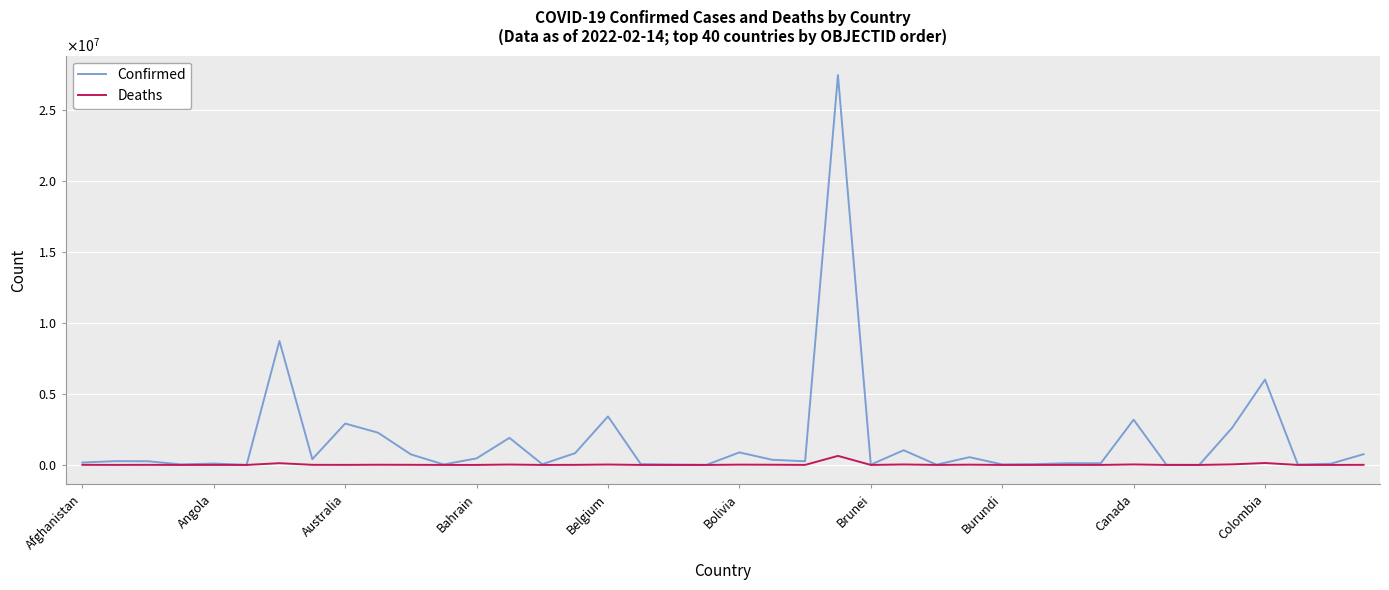

True or false: Confirmed has more than 2 points higher than both neighbors.

True